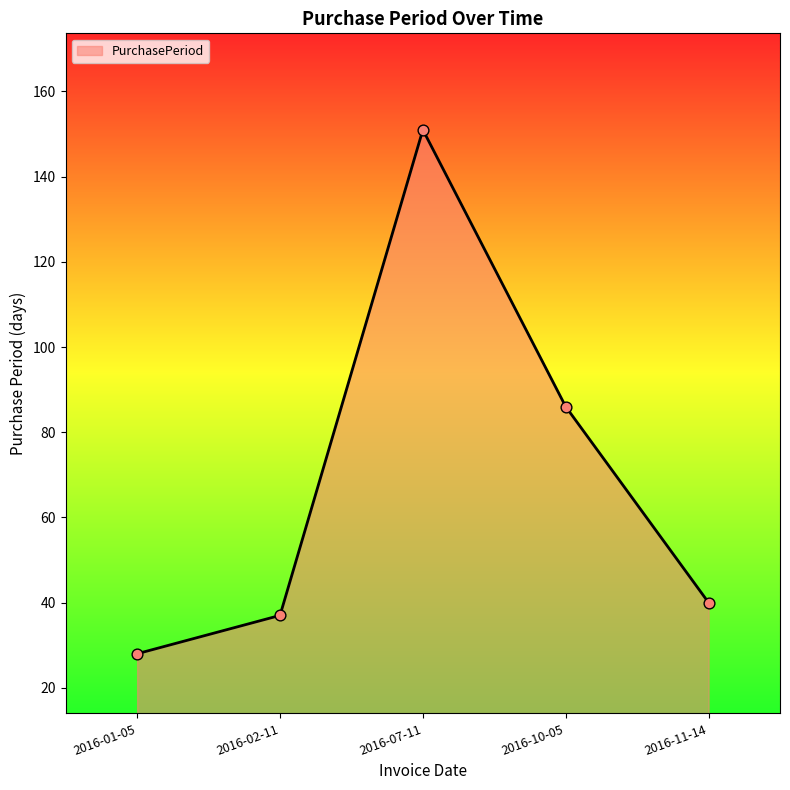

What is the ratio of the value at 2016-11-14 to the value at 2016-10-05?

0.5